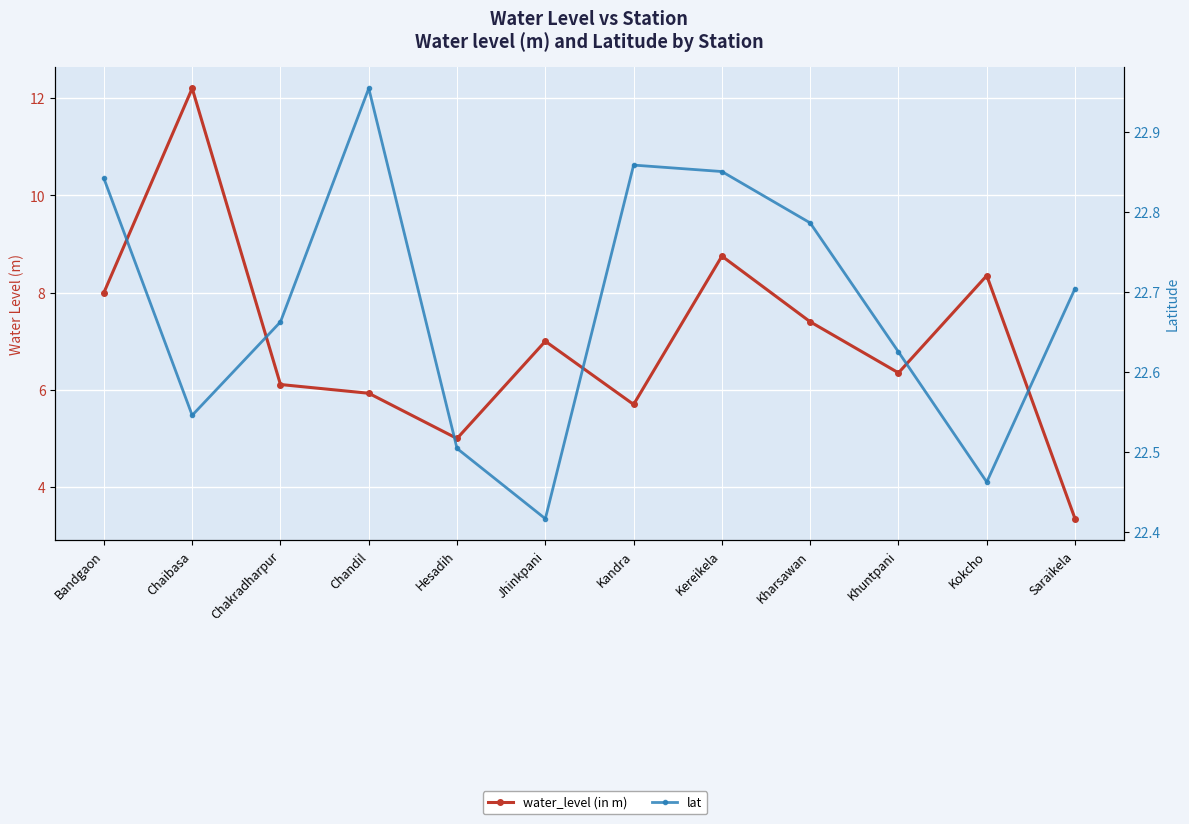

What are all the series names shown in the legend?

water_level (in m), lat